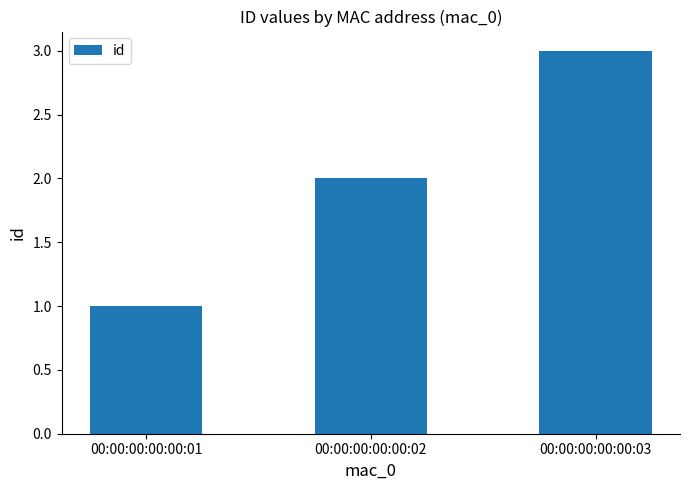

Reading left to right, extract all data points from this chart.

00:00:00:00:00:01=1	00:00:00:00:00:02=2	00:00:00:00:00:03=3